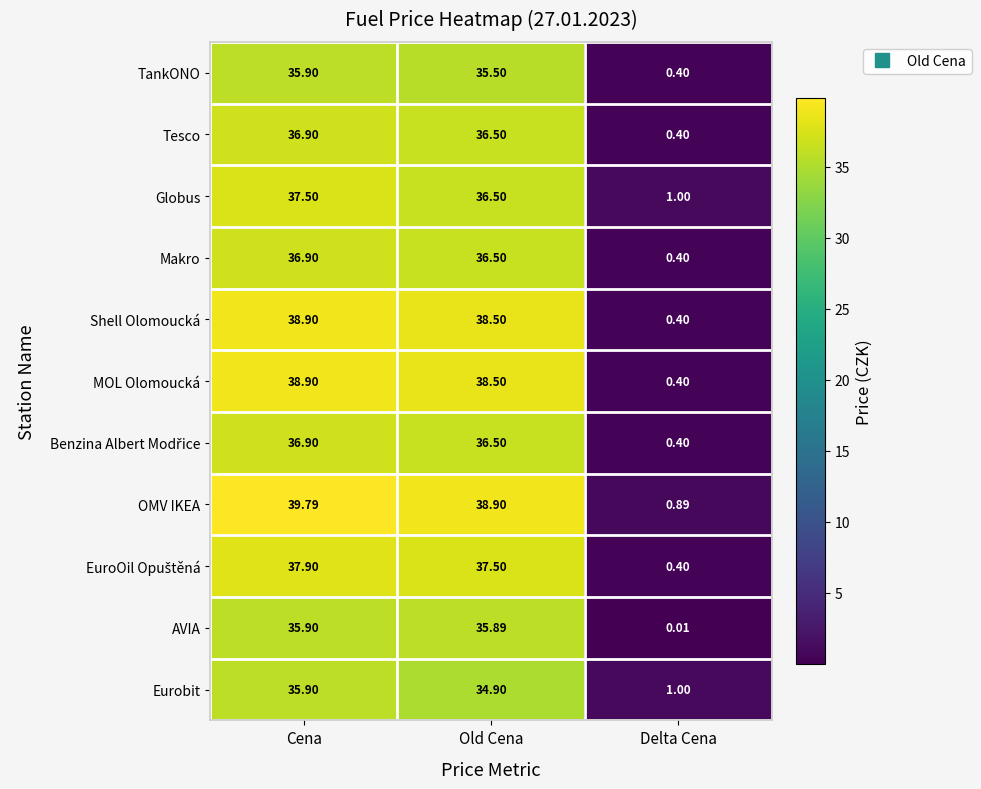

Between Cena and Delta Cena, which series saw the biggest shift?

OMV IKEA